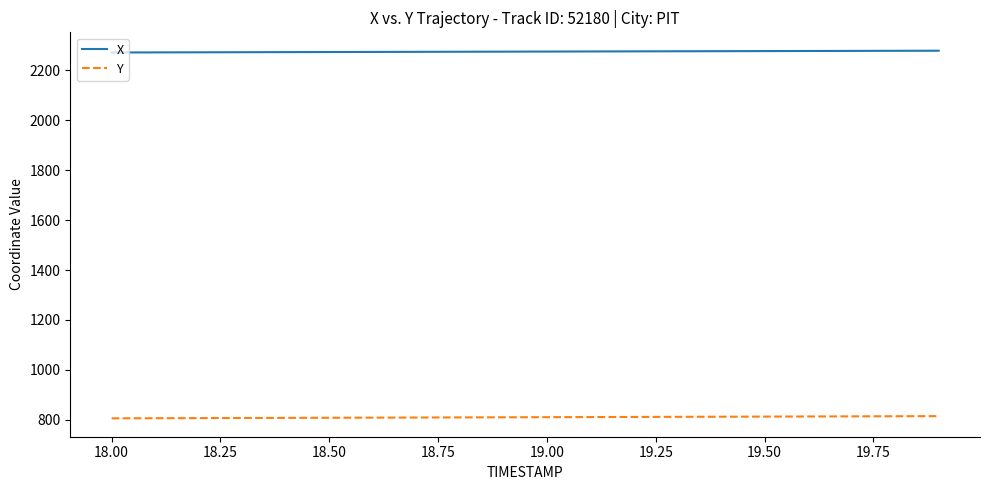

List the series in order of their overall mean, lowest first.

Y, X